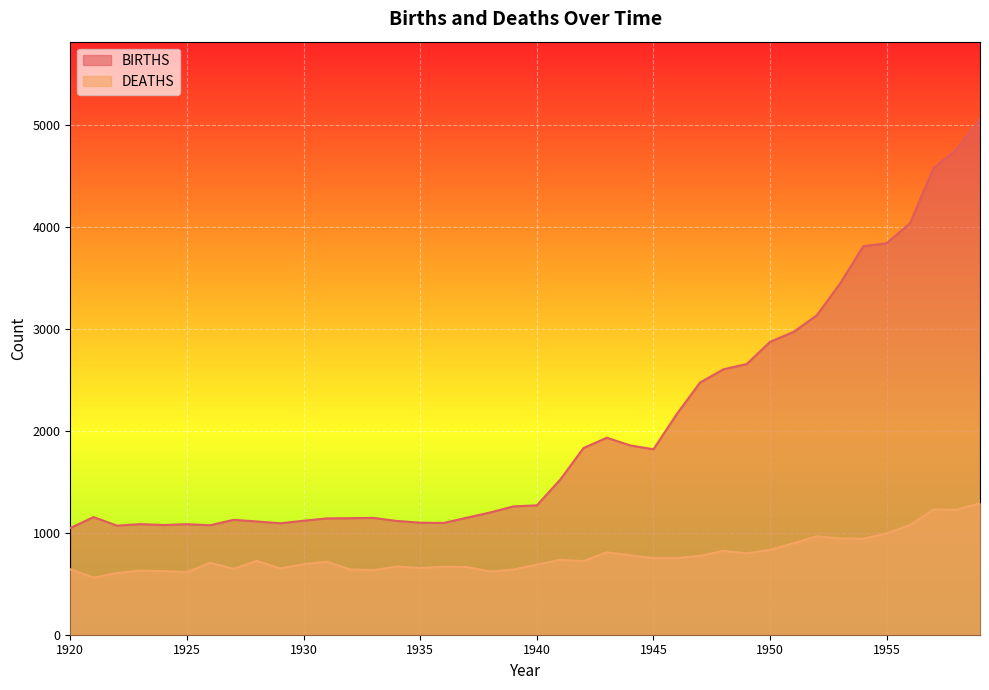

What is the value of the DEATHS point at the 3rd from the left?

605